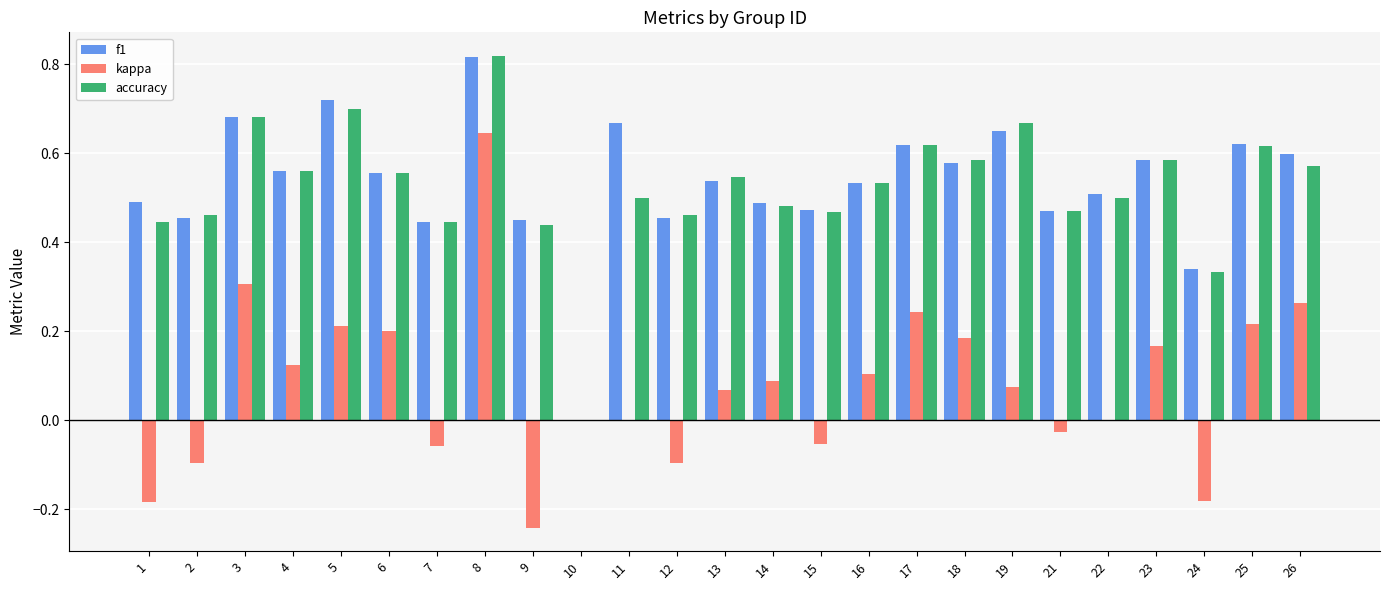

Is it true that kappa equals 0.2 at 18?

True